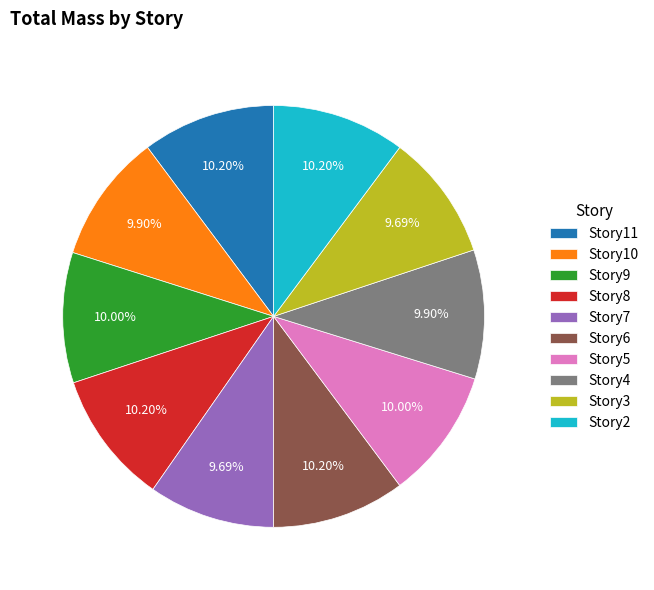

Do Story11 and Story10 together represent more than half of the pie?

No